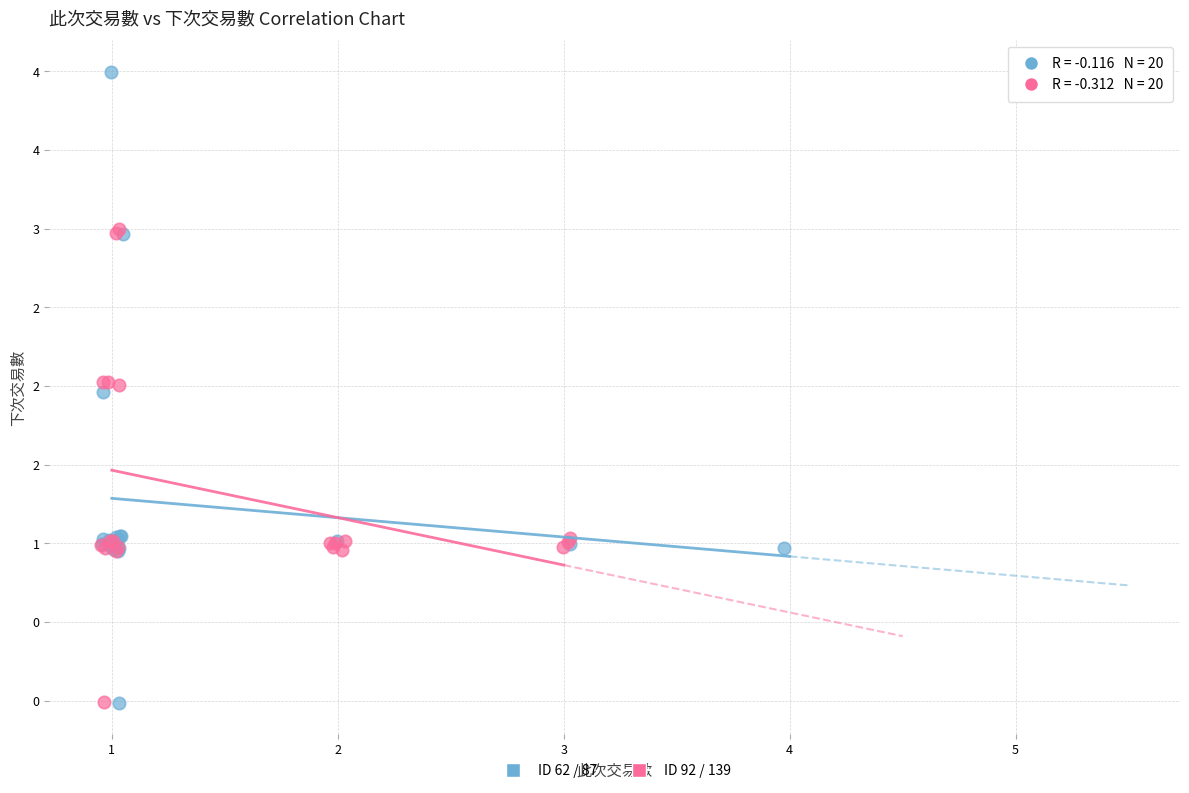

Which series contains the highest Y value?

ID 62 / 87